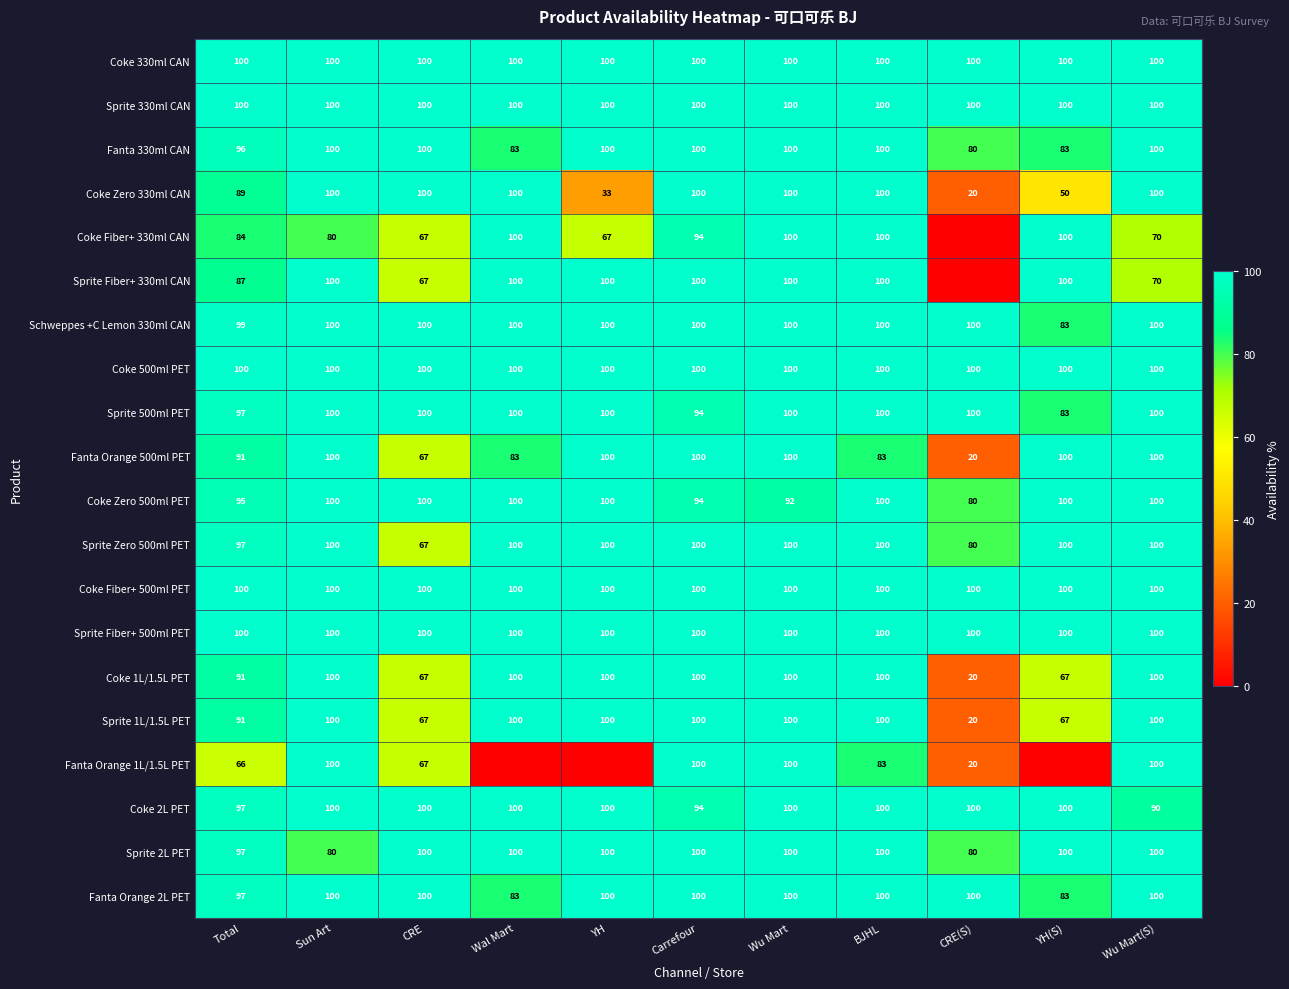

How many series are shown in this chart?

20